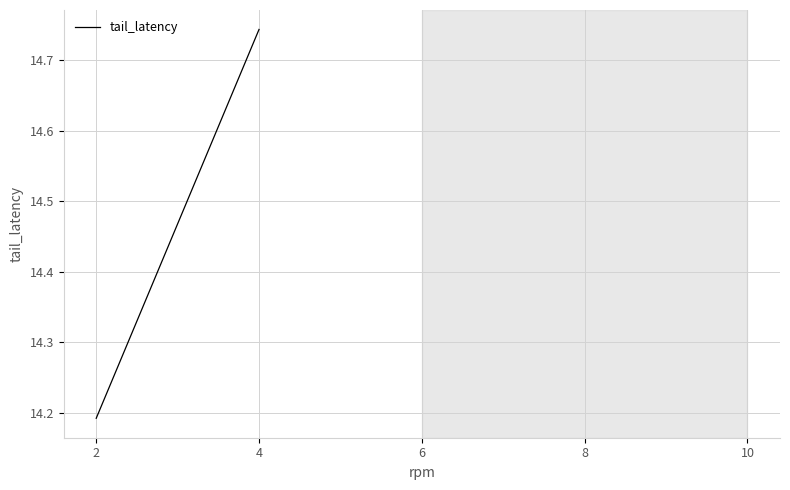

Which has a higher value, 4 or 2?

4